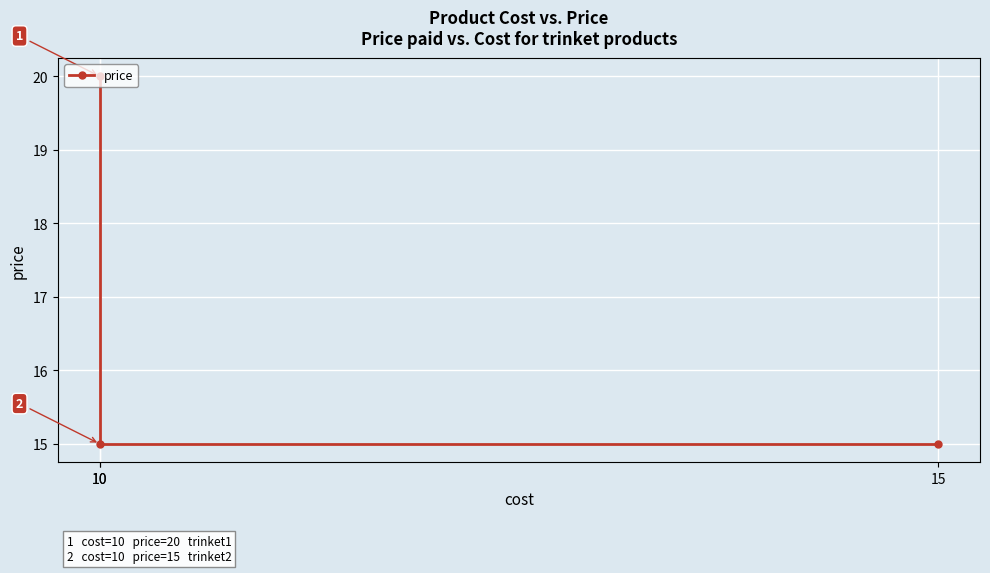

How many distinct data groups are displayed?

1